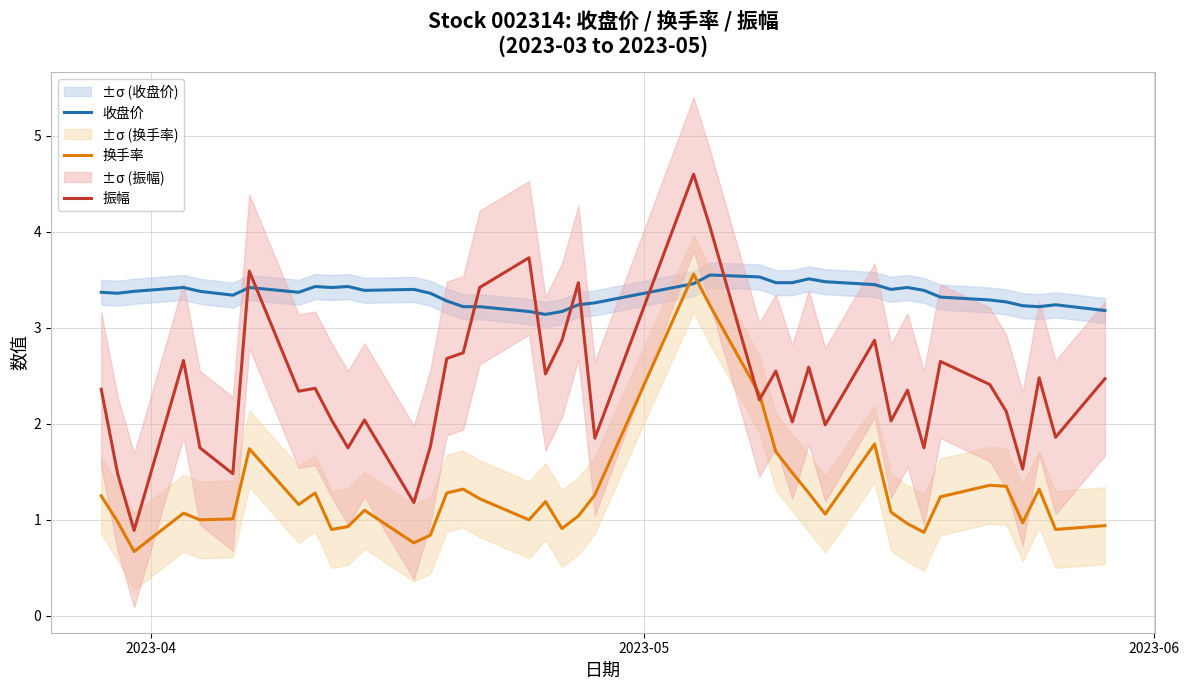

What is the maximum value for 换手率?

3.6